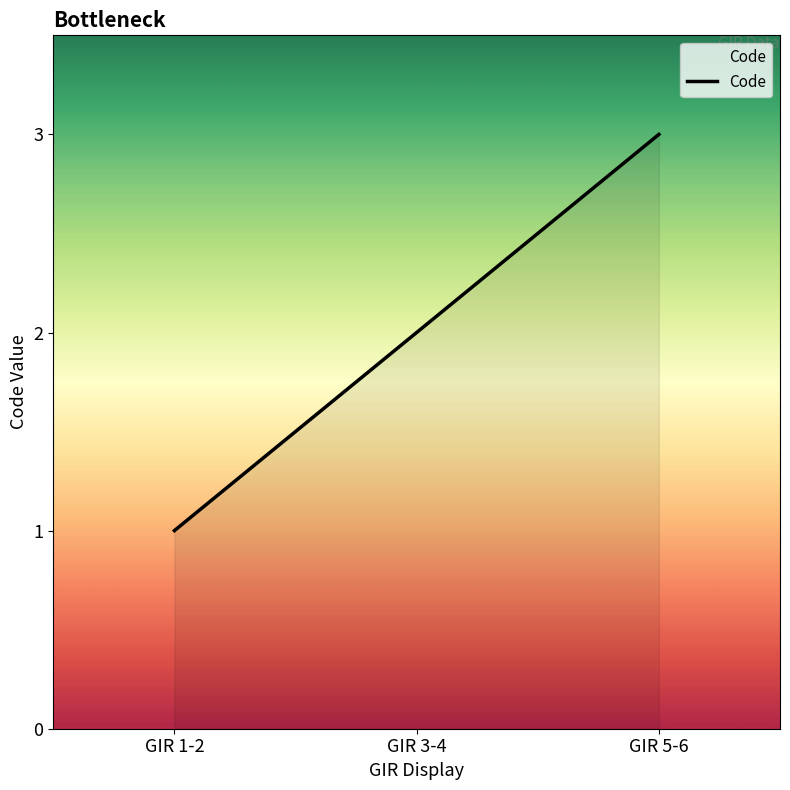

What is the change in value from GIR 1-2 to GIR 3-4?

+1